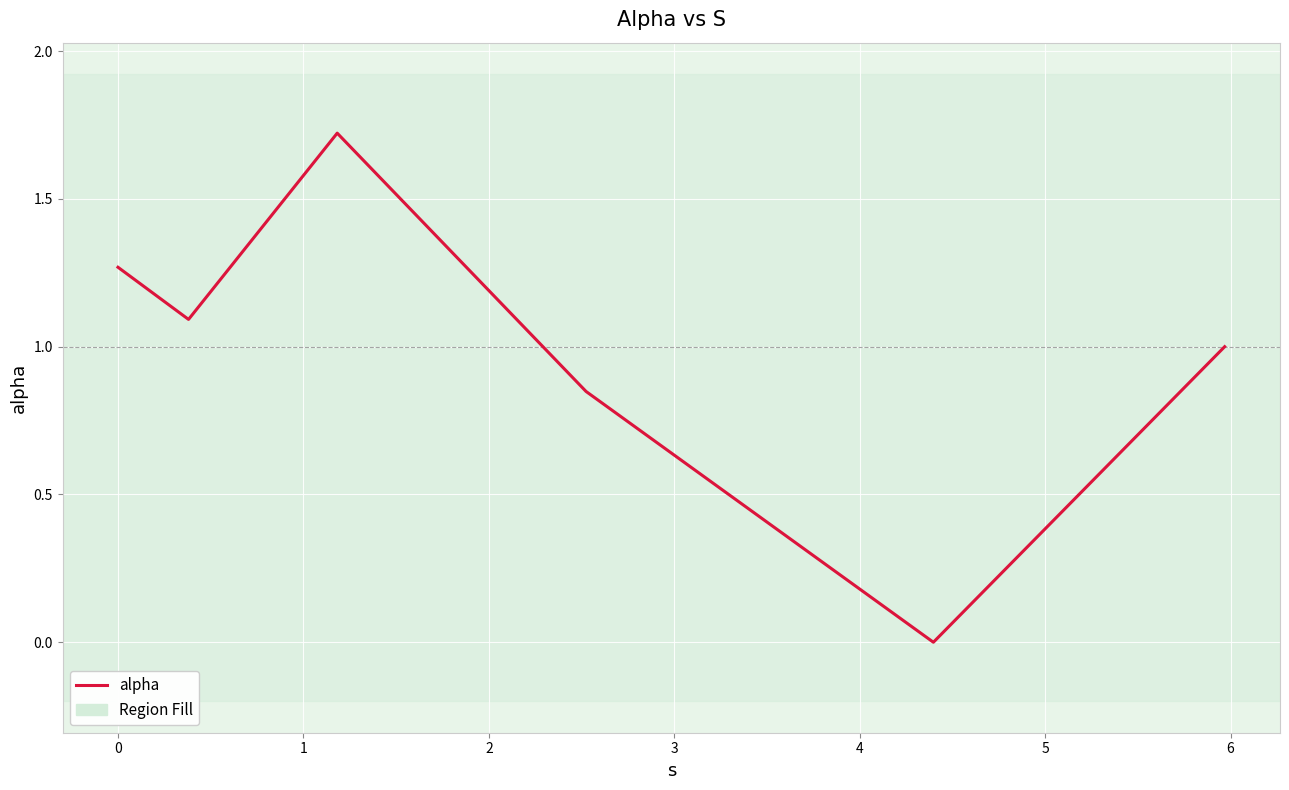

What is the average value?

1.0